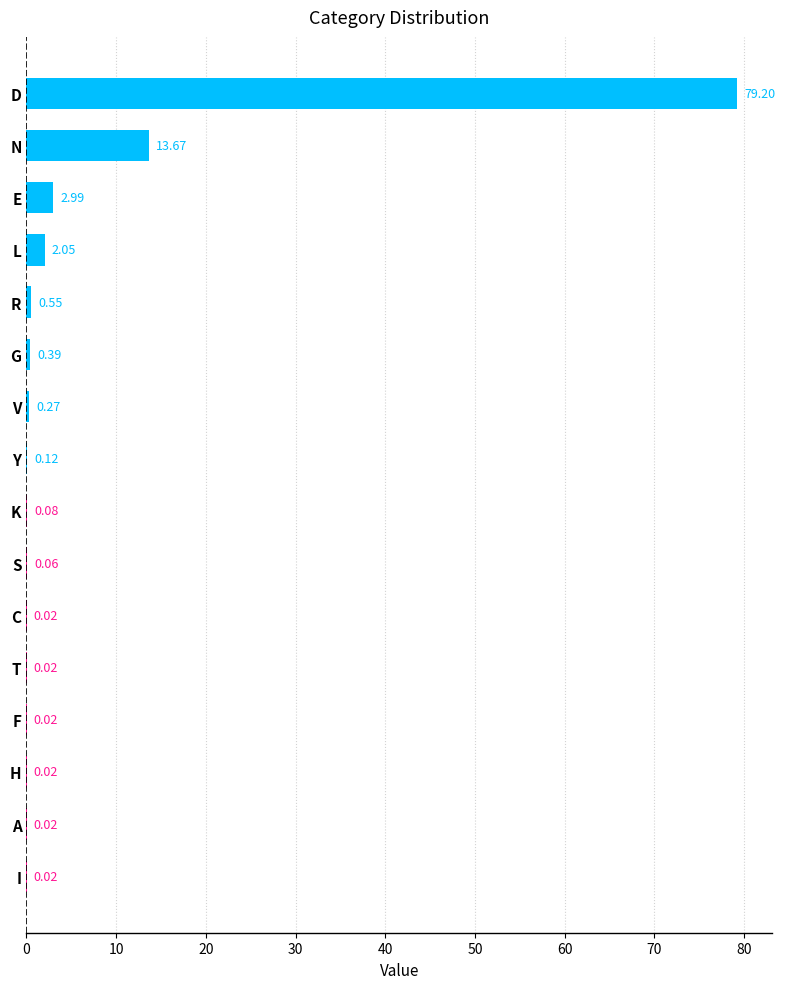

At which category does the chart reach its peak across all series?

D